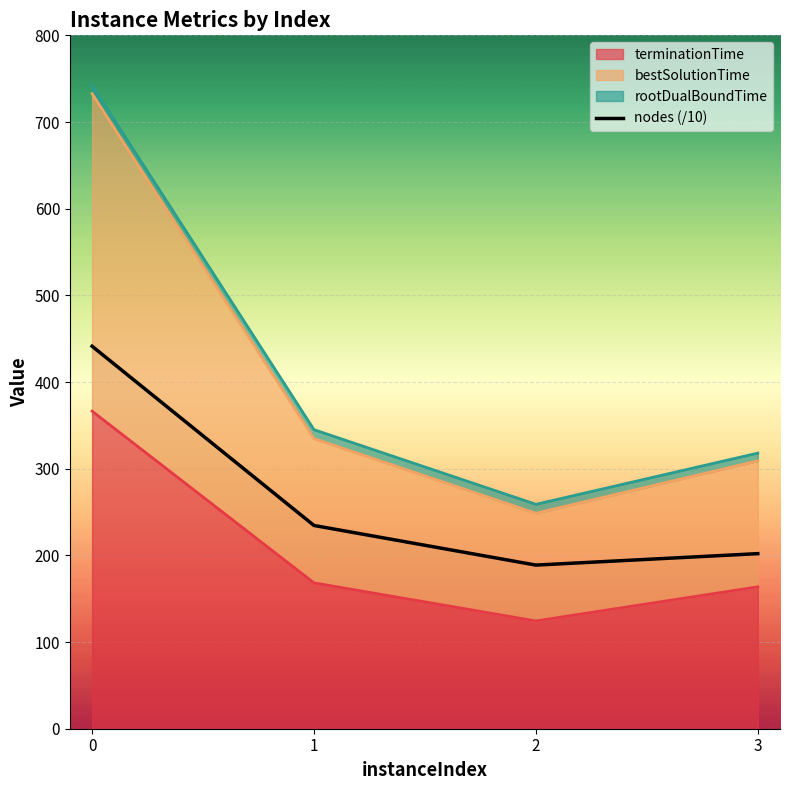

Reading left to right, transcribe all the data shown in this chart.

0=441.3	1=234.5	2=188.8	3=202.0